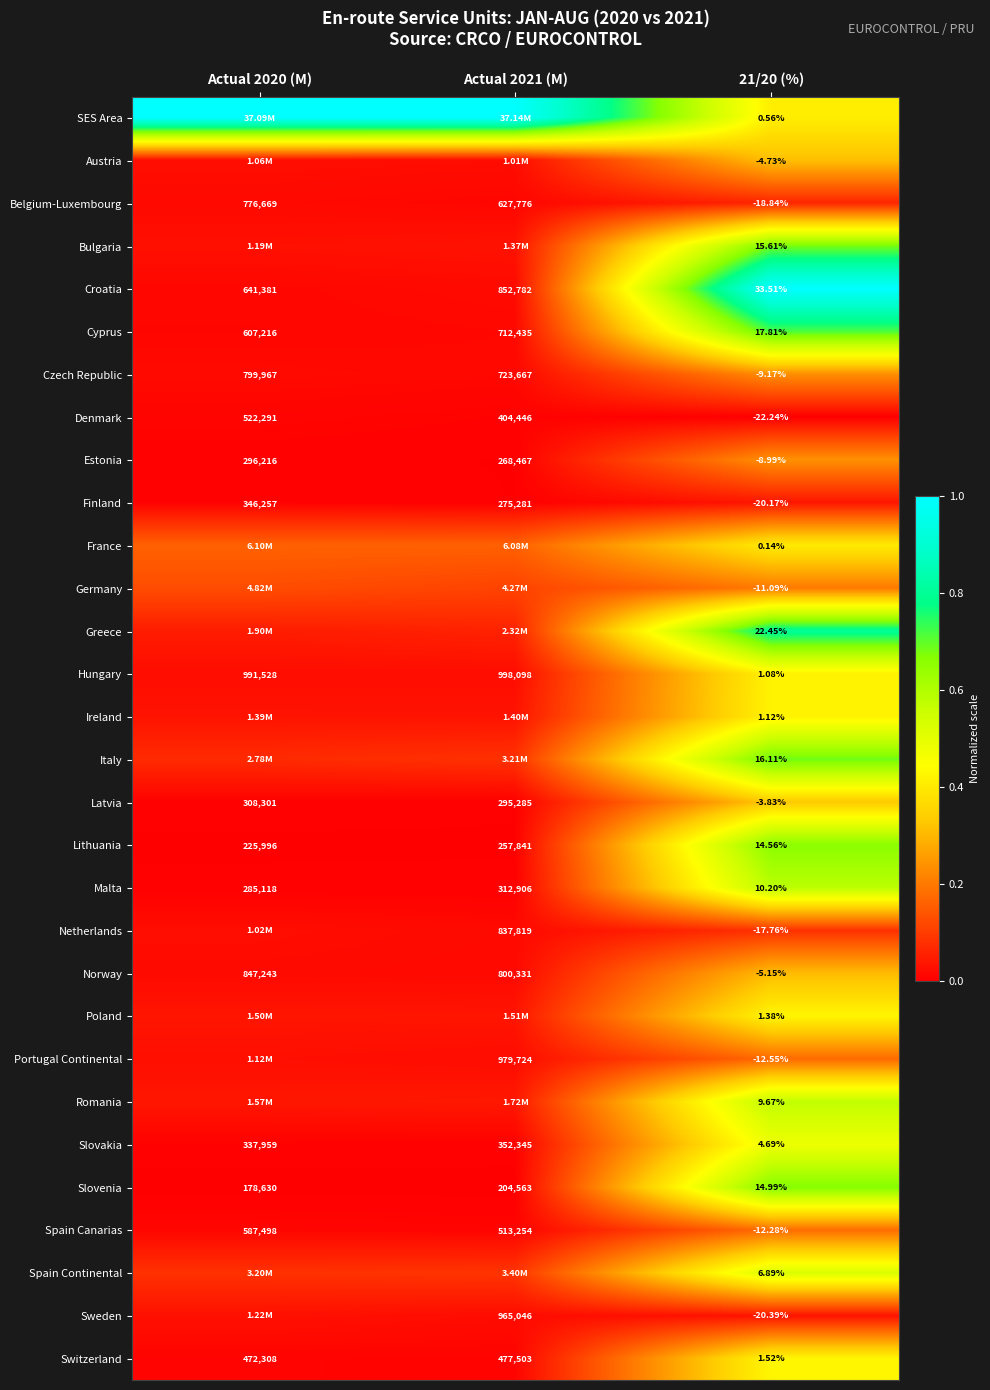

Rank the series at 21/20 (%) from highest to lowest value.

Croatia, Greece, Cyprus, Italy, Bulgaria, Slovenia, Lithuania, Malta, Romania, Spain Continental, Slovakia, Switzerland, Poland, Ireland, Hungary, SES Area, France, Latvia, Austria, Norway, Estonia, Czech Republic, Germany, Spain Canarias, Portugal Continental, Netherlands, Belgium-Luxembourg, Finland, Sweden, Denmark